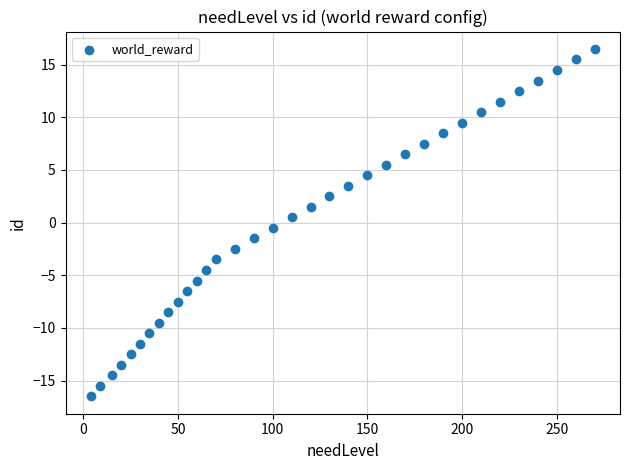

What is the range of Y values (max minus min)?

33.0